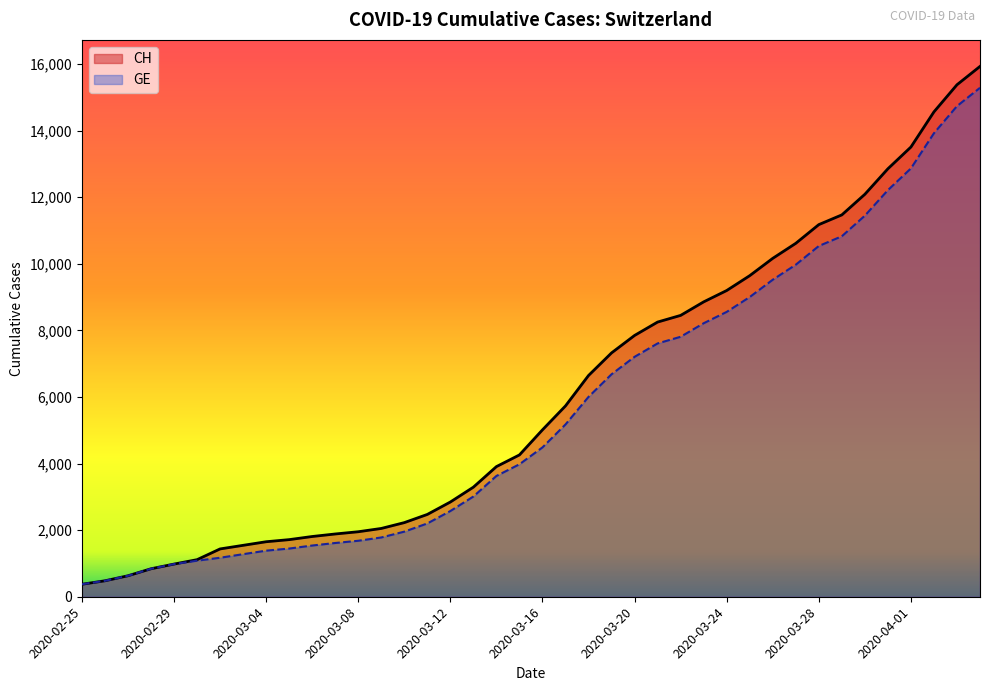

List the series in order of their peak value, highest first.

CH (line), GE (line)